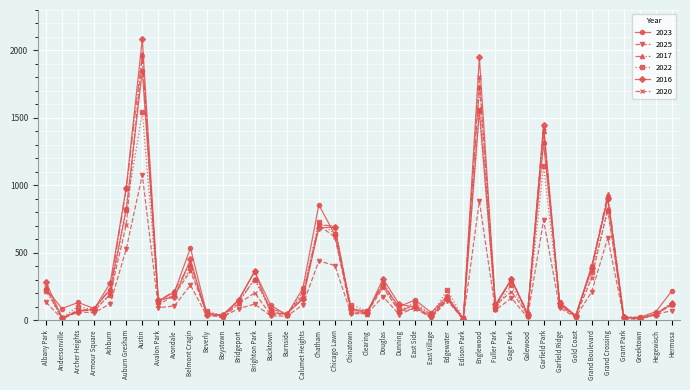

Which label corresponds to the largest value in the chart?

Austin